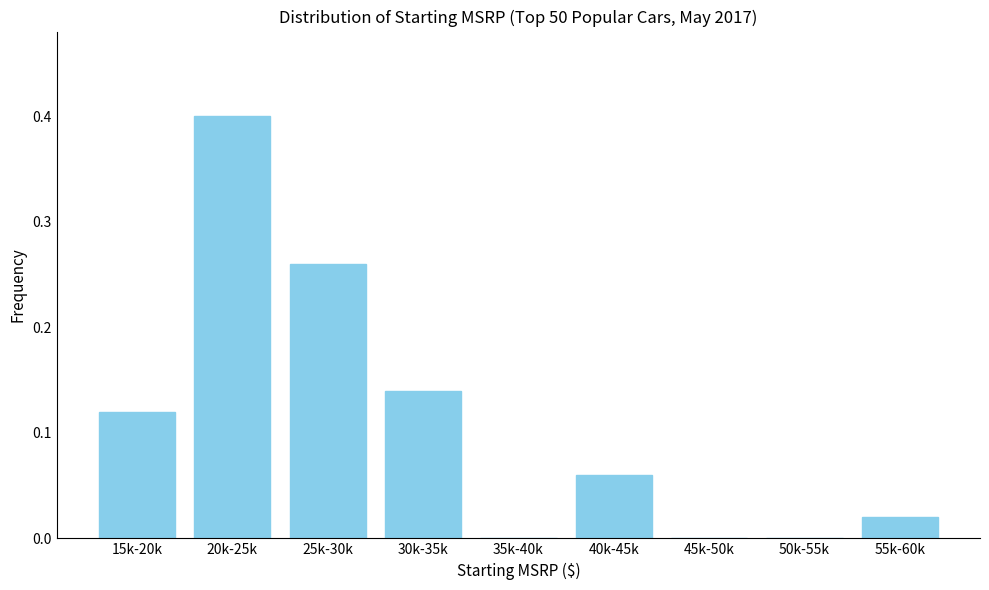

Which category has the highest value across all series?

20k-25k